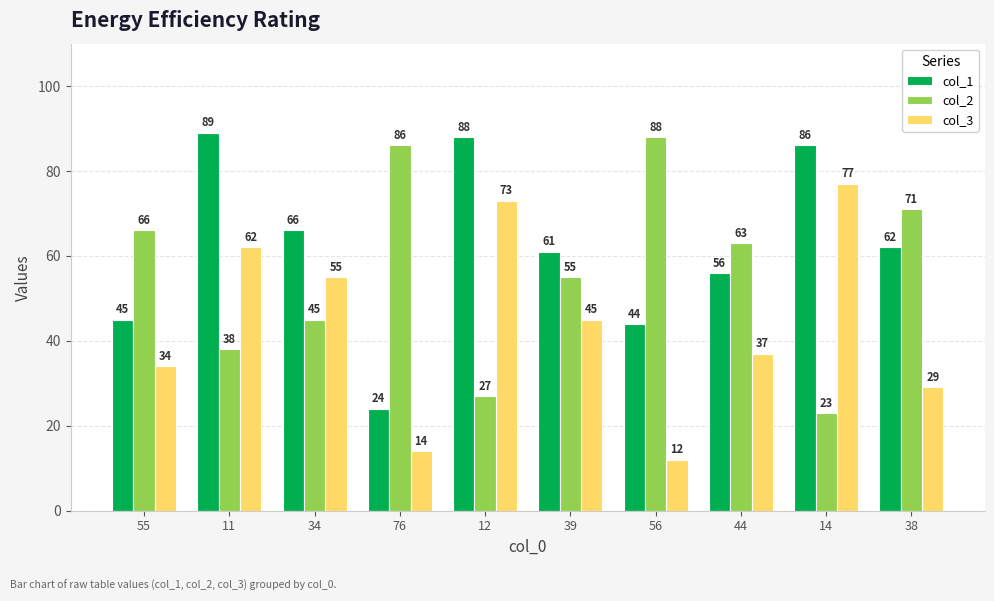

How many values in the col_3 series are below 45?

5